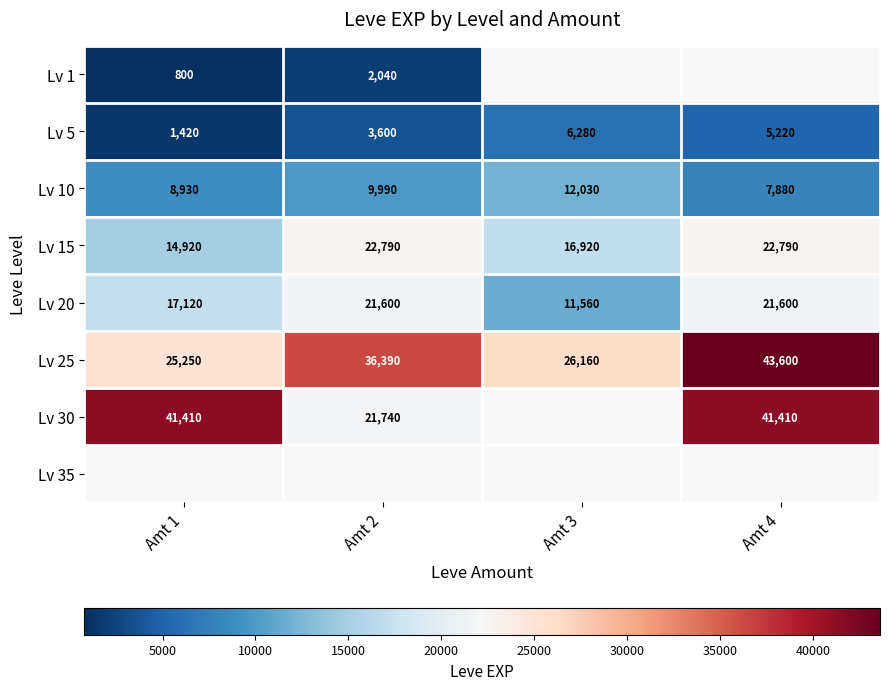

The value of Lv 30 at Amt 2 is 39036. True or false?

False